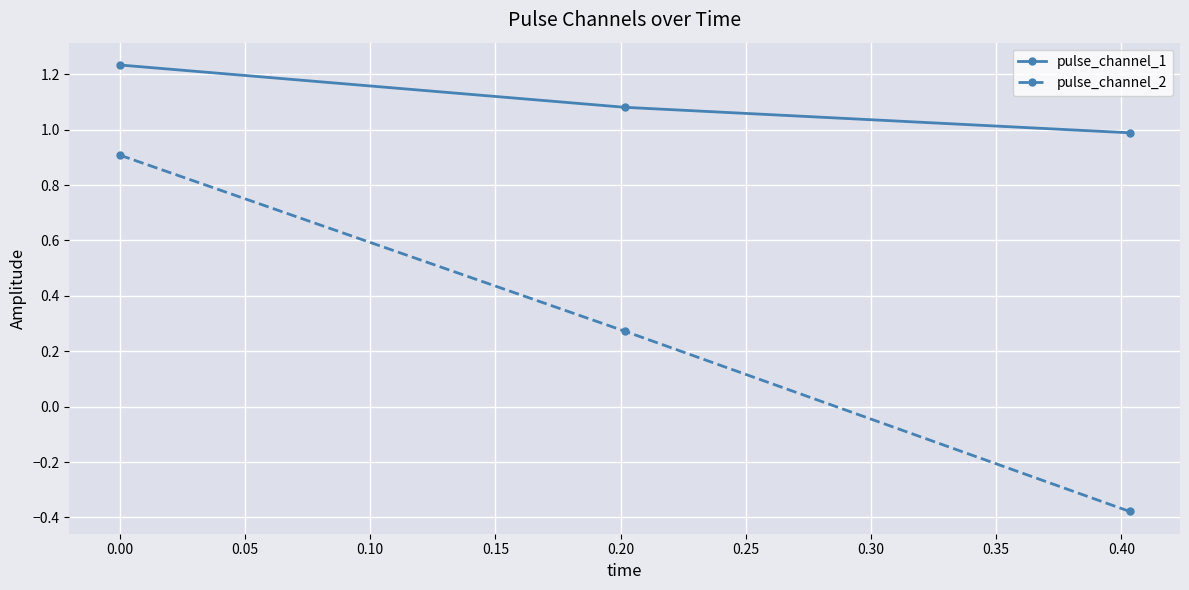

What is the sum of all pulse_channel_1 values?

3.3